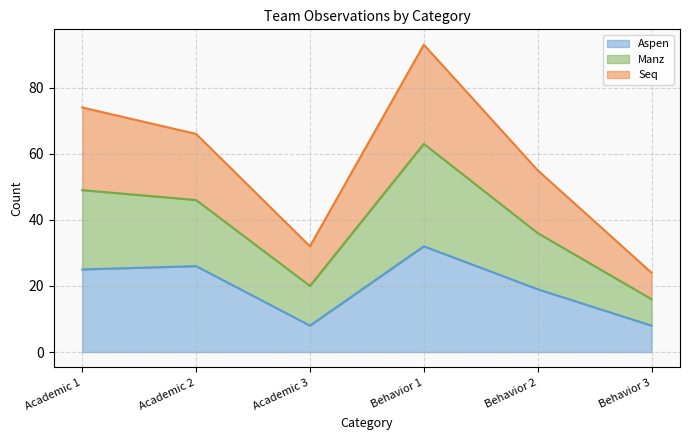

At how many categories does at least one series exceed 75?

1